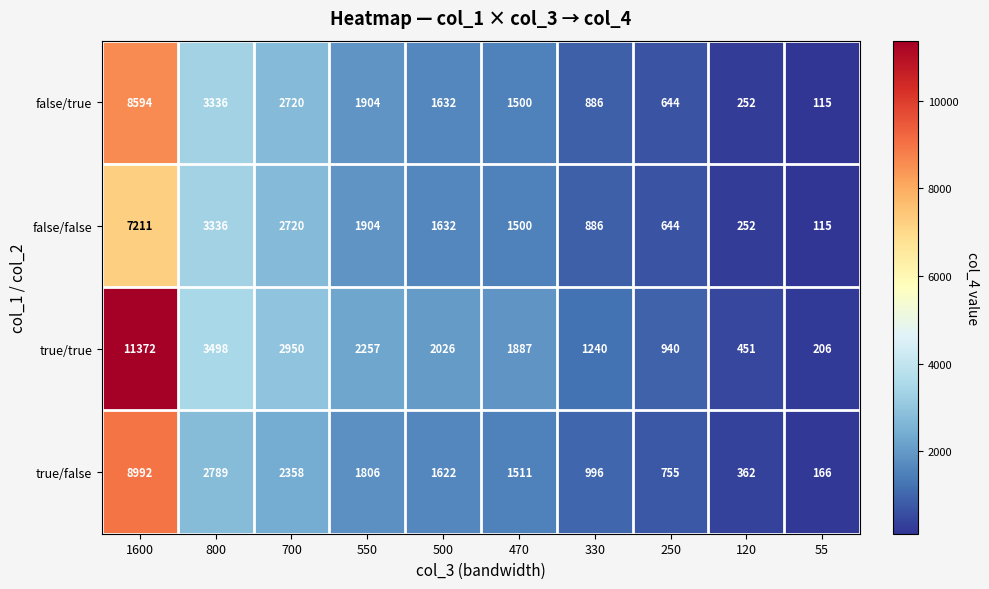

What is the spread (max minus min) of values at 120?

199